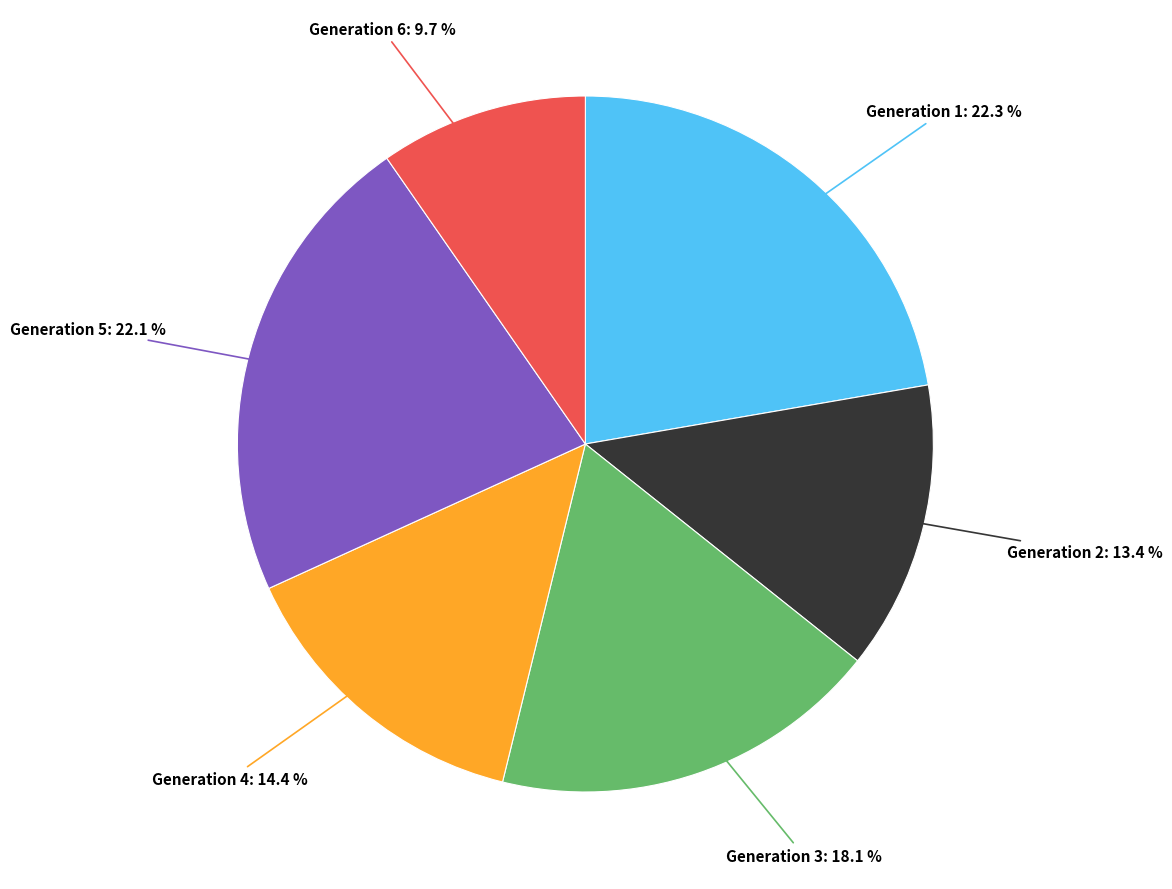

Is there any slice that represents more than half of the pie?

No